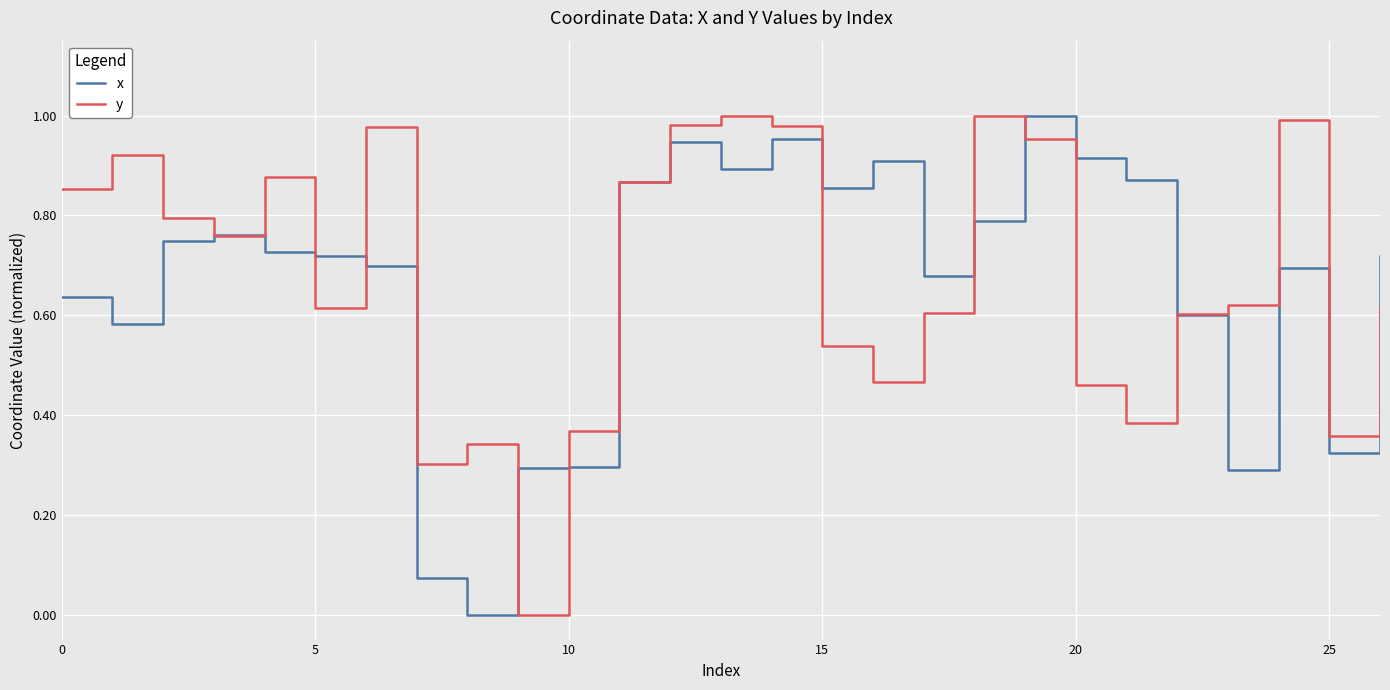

How many lines are shown in the chart?

2